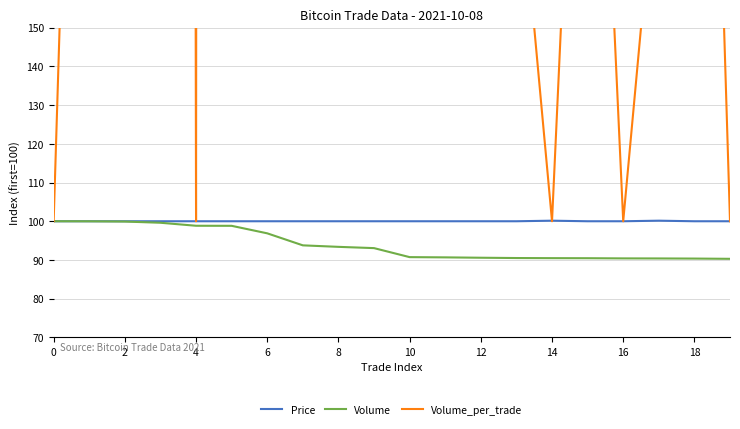

True or false: Volume and Price cross at least once.

False